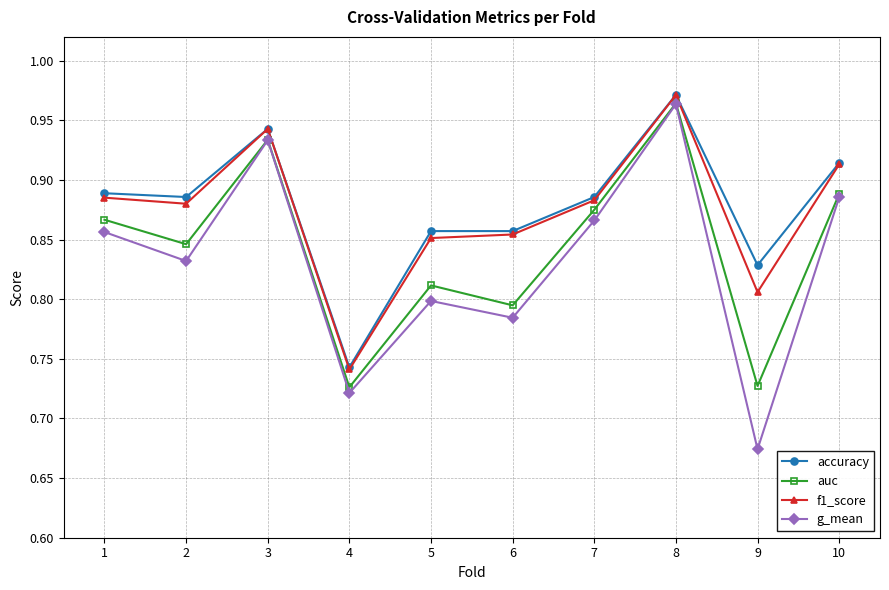

Which category has the lowest value across all series?

9